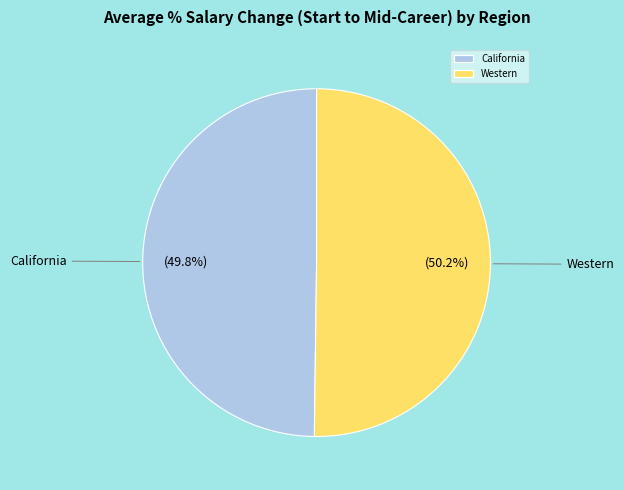

How much of the chart is everything except California?

50.2%